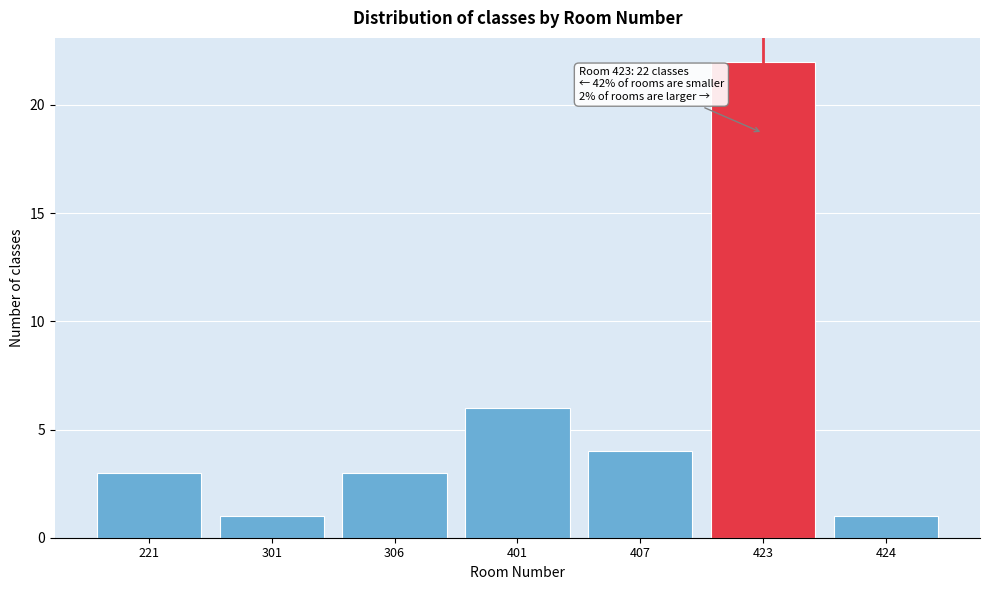

Reading left to right, transcribe all the data shown in this chart.

3	1	3	6	4	22	1